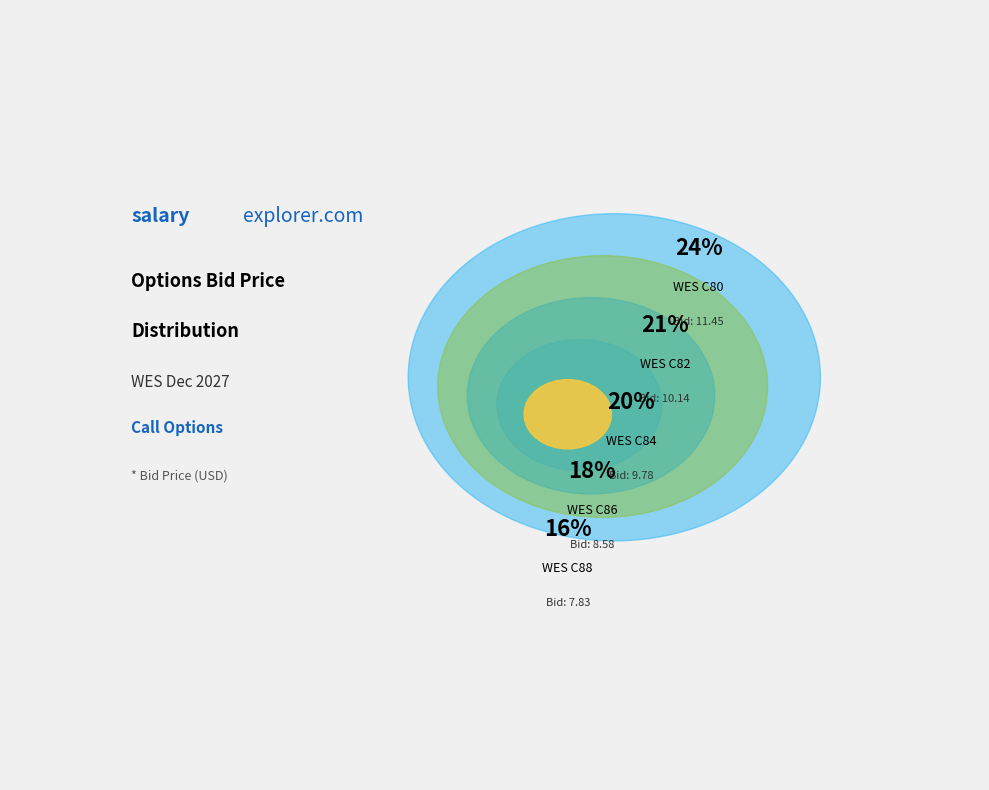

What is the change in value from WES C82 to WES C84?

-0.4